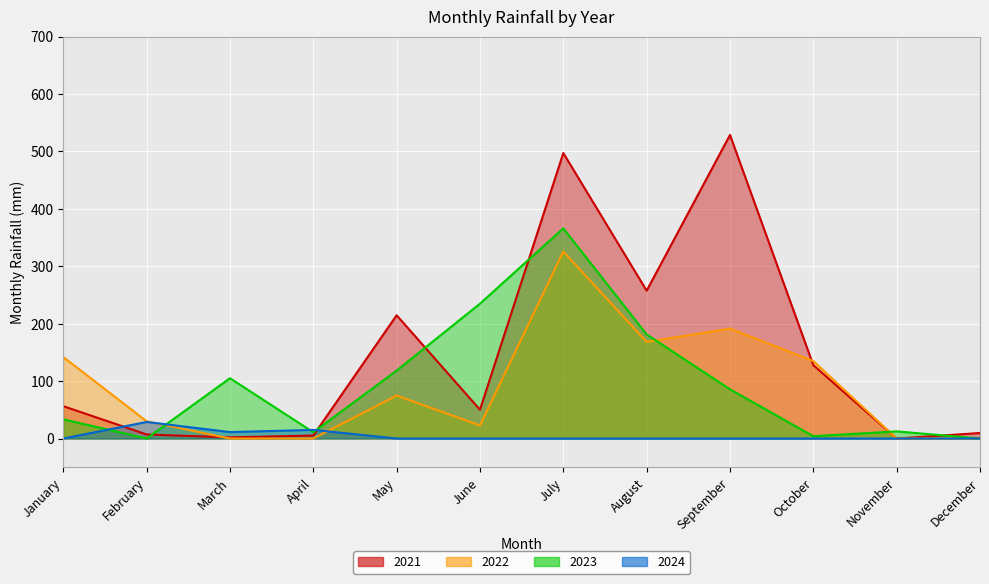

What is the maximum value for 2022?

325.6